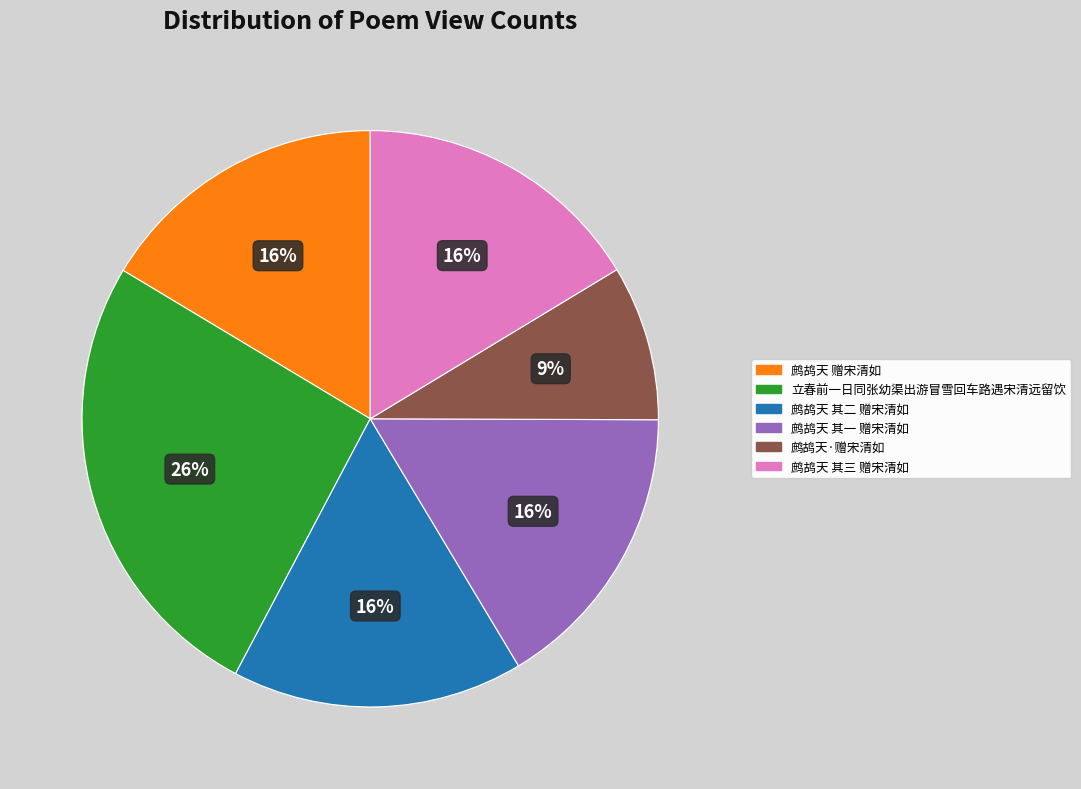

To the nearest percent, what is the difference between the largest and smallest slice percentages?

17%